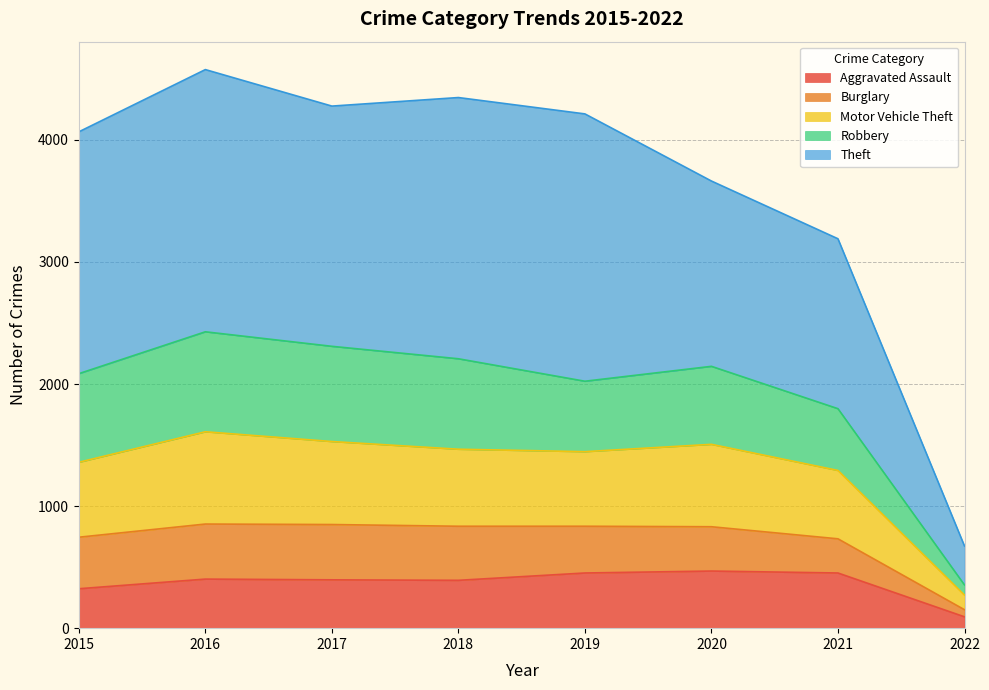

Which category has the lowest value in the Aggravated Assault series?

2022